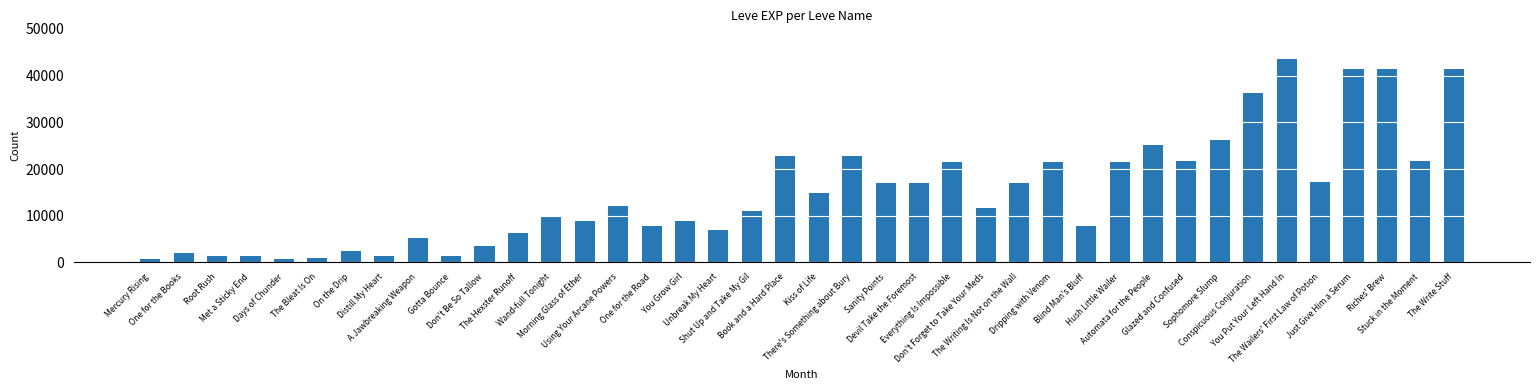

Does the chart contain stacked bars?

No